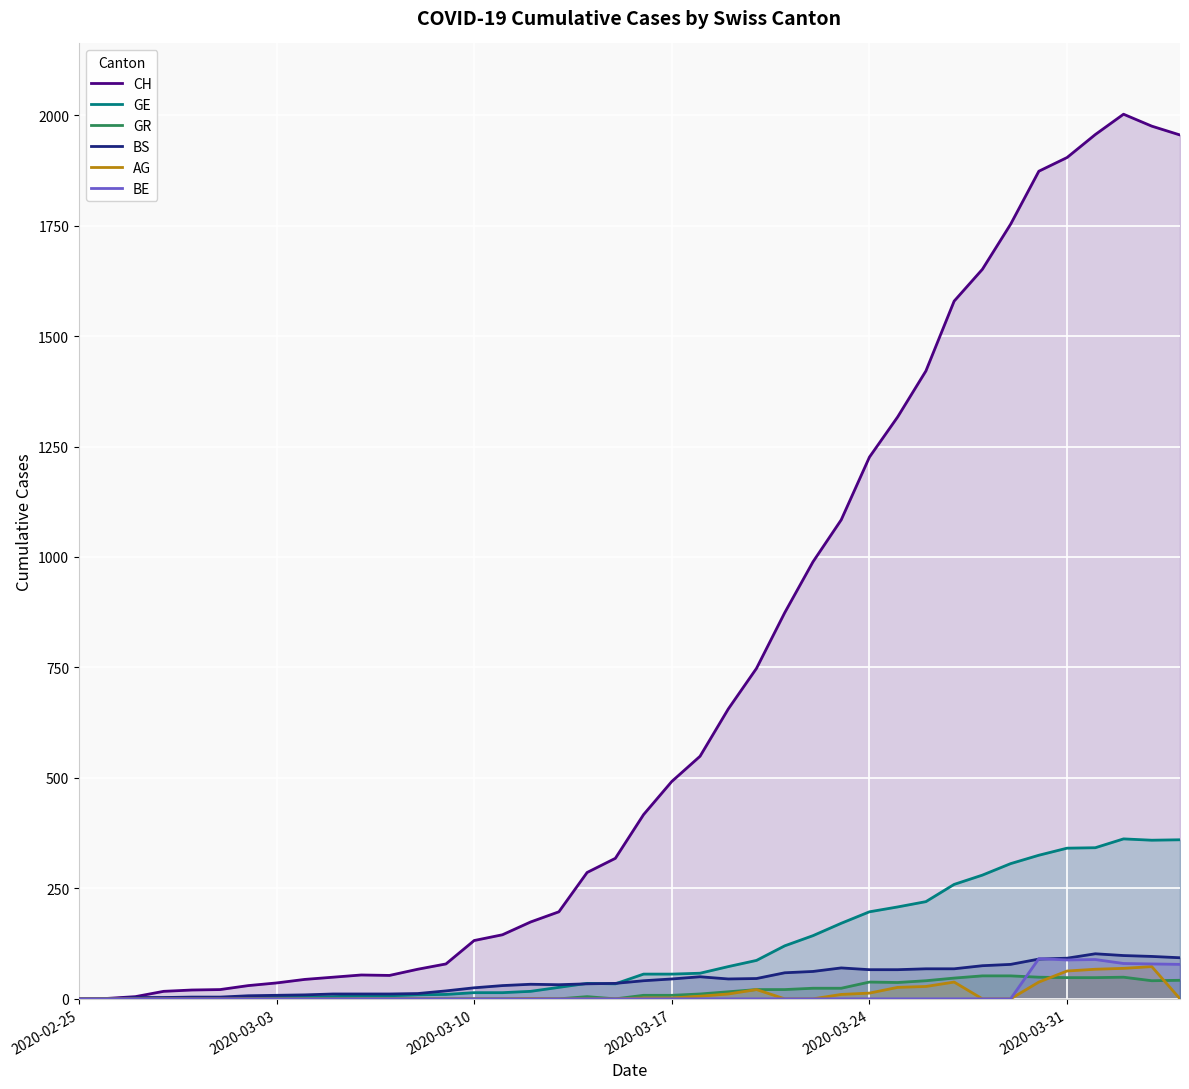

What is the greatest value displayed?

2002